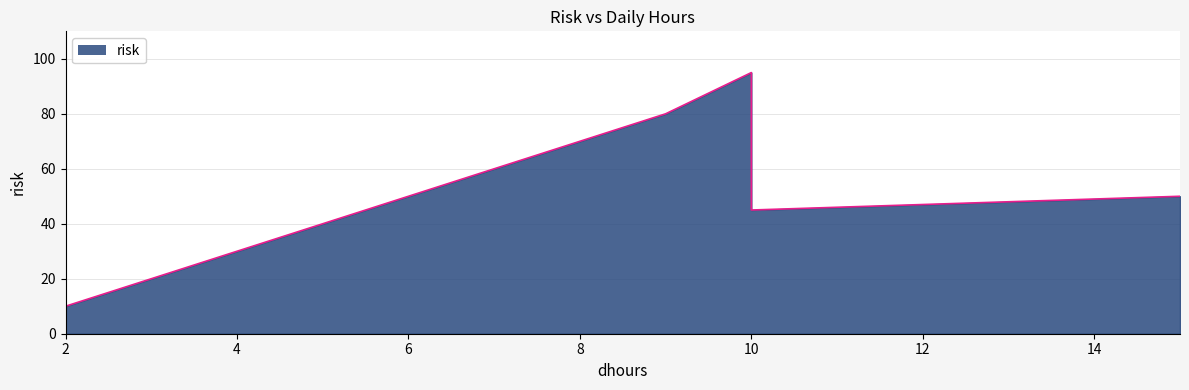

Rank the categories by value from highest to lowest.

10, 9, 15, 10, 2